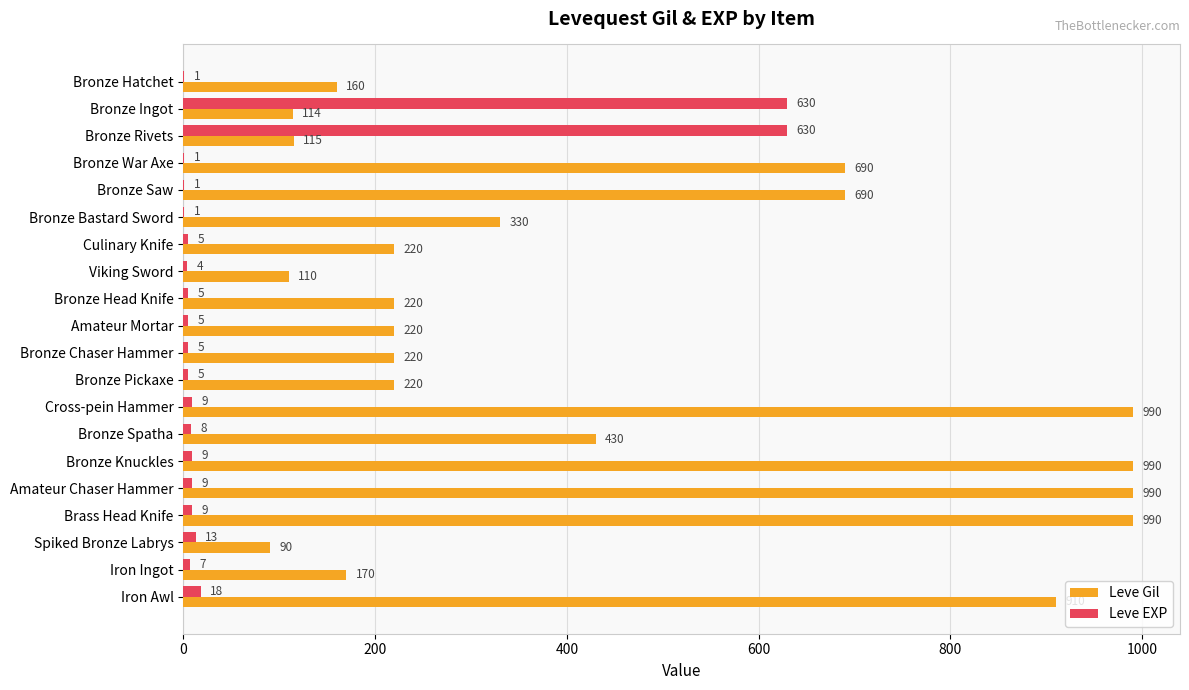

Read the Leve Gil value at Iron Awl, to the nearest 100.

900